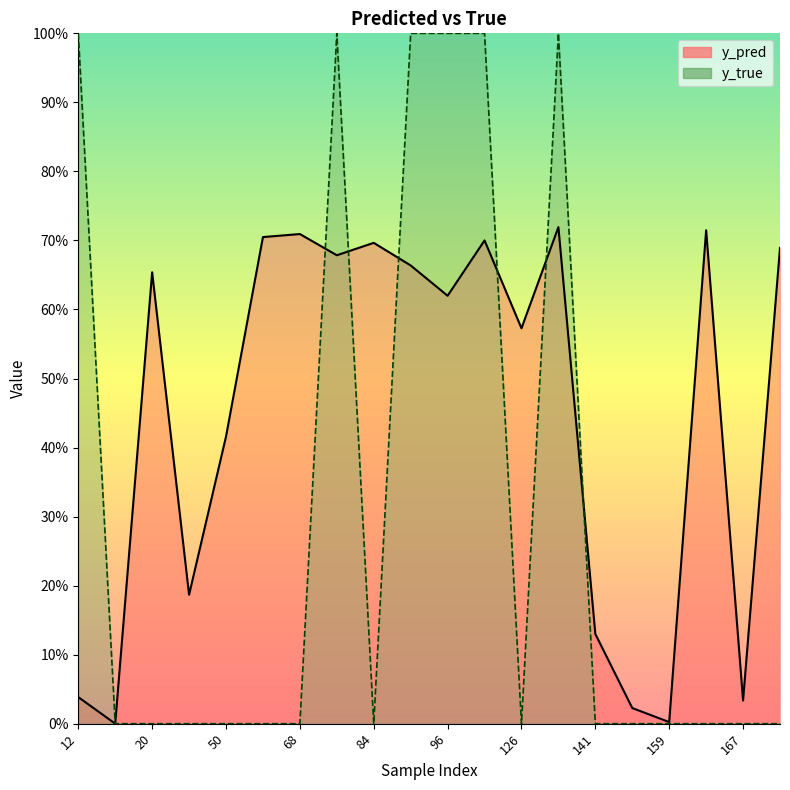

At how many categories does at least one series exceed 0?

20